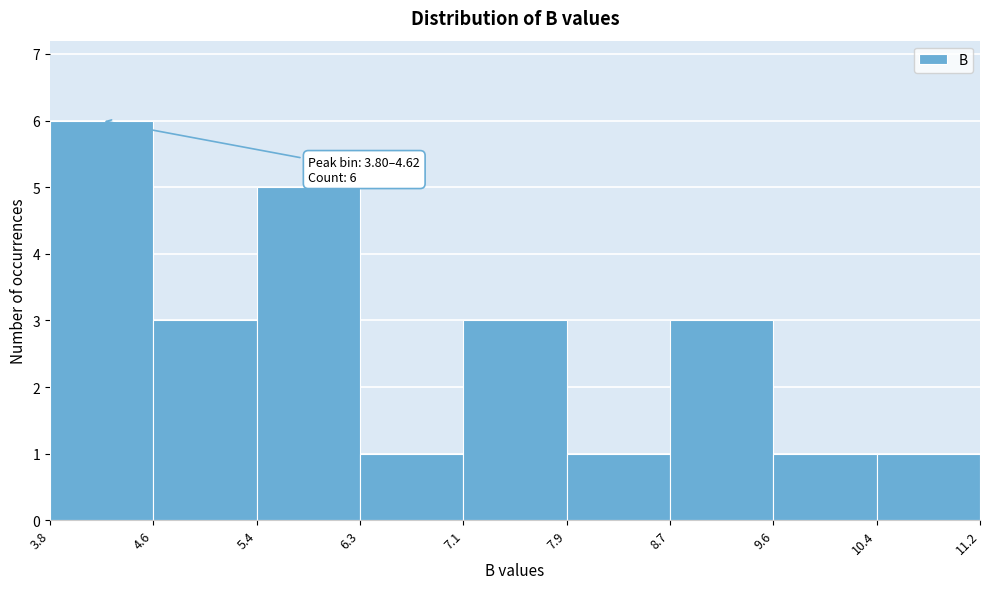

Over which range of the x-axis is the bar tallest?

3.8 to 4.6